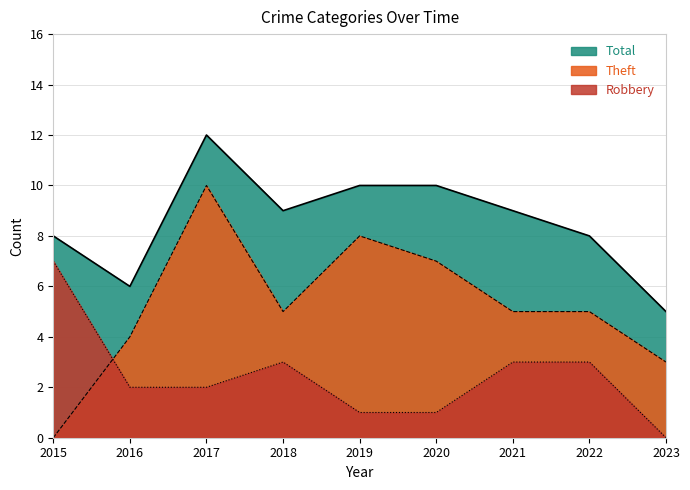

Where does the Robbery series first go above 2?

2015